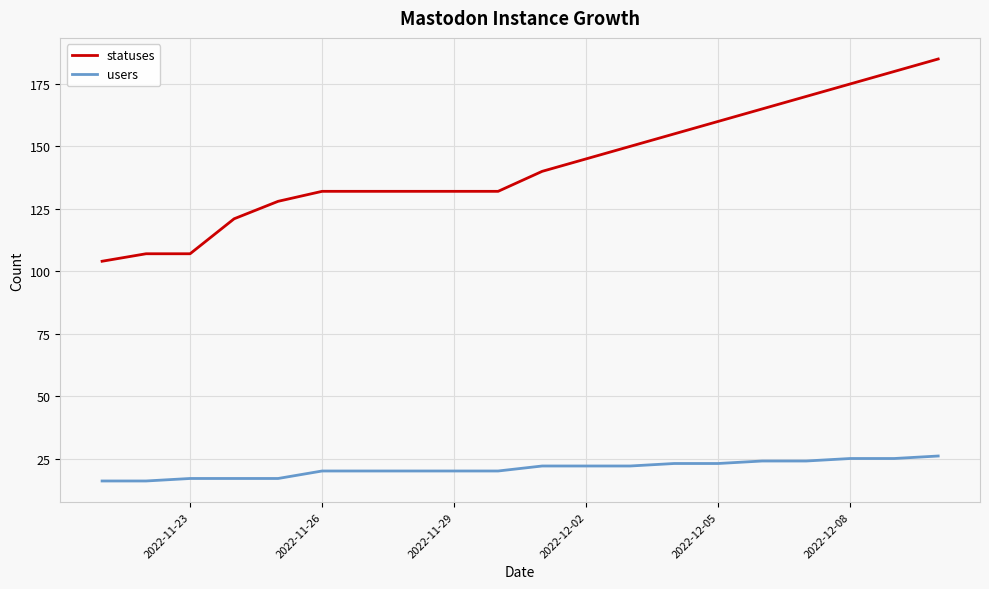

True or false: users and statuses intersect in this chart.

False